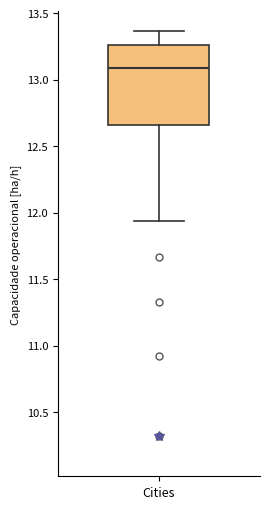

Transcribe this box plot: give where the median line is, the range the box spans, and where the two whiskers end, as read against the y-axis. The values are not printed on the chart, so give them approximately, as read against the axis.

median 13.10, box 12.65 to 13.25, whiskers 11.95 to 13.35